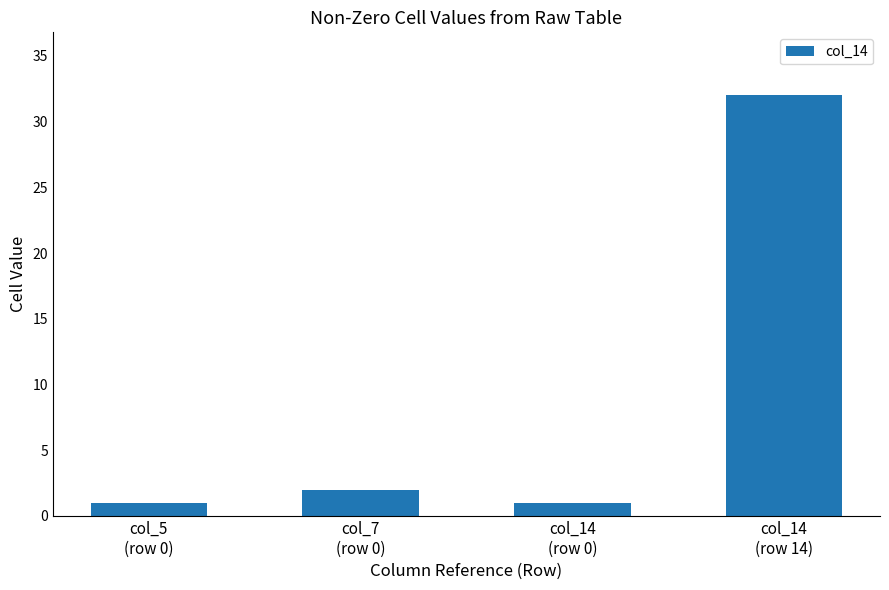

Does the chart contain stacked bars?

No